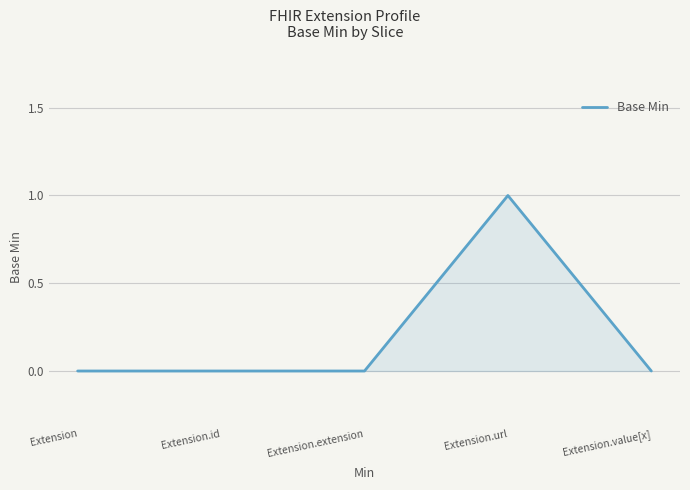

Does the chart have visible grid lines?

Yes